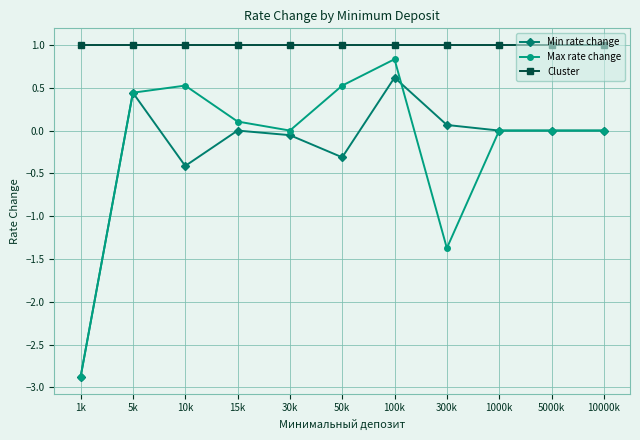

Does the chart have visible grid lines?

Yes